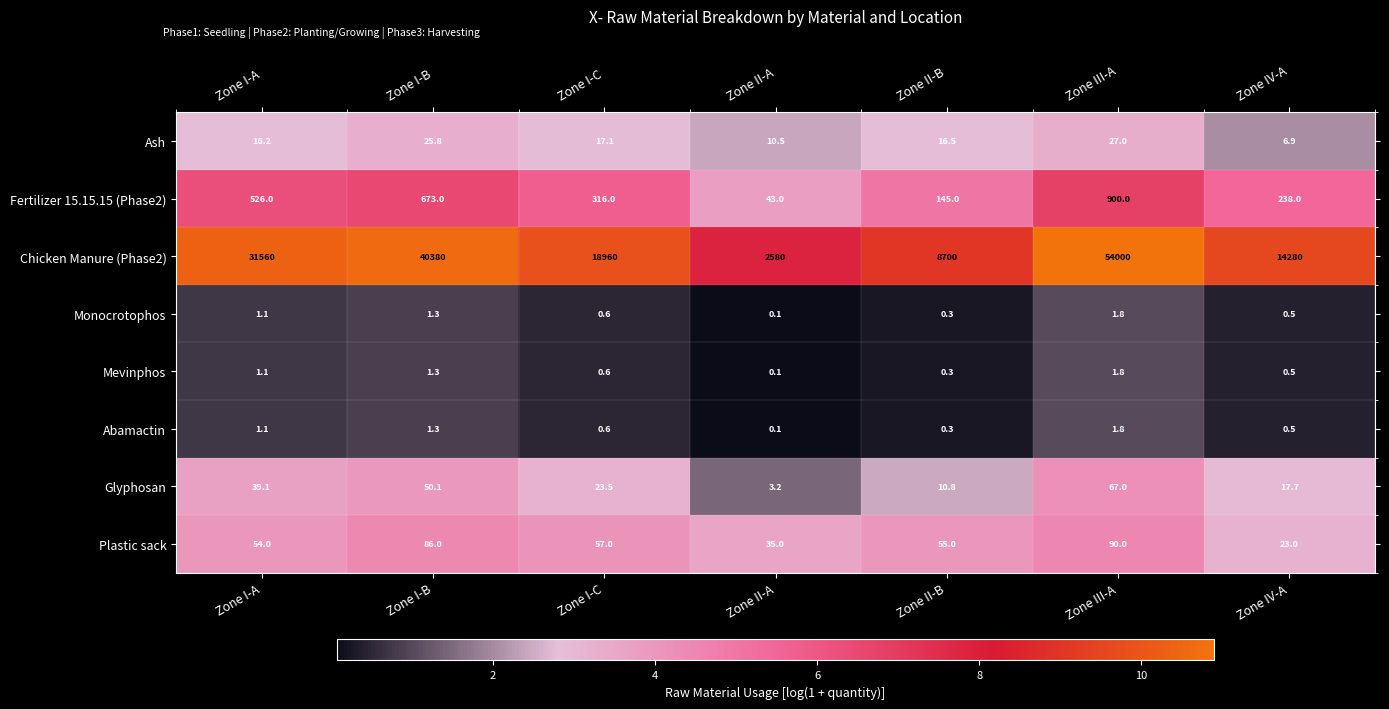

List the labels in order of Abamactin value, largest first.

Zone III-A, Zone I-B, Zone I-A, Zone I-C, Zone IV-A, Zone II-B, Zone II-A